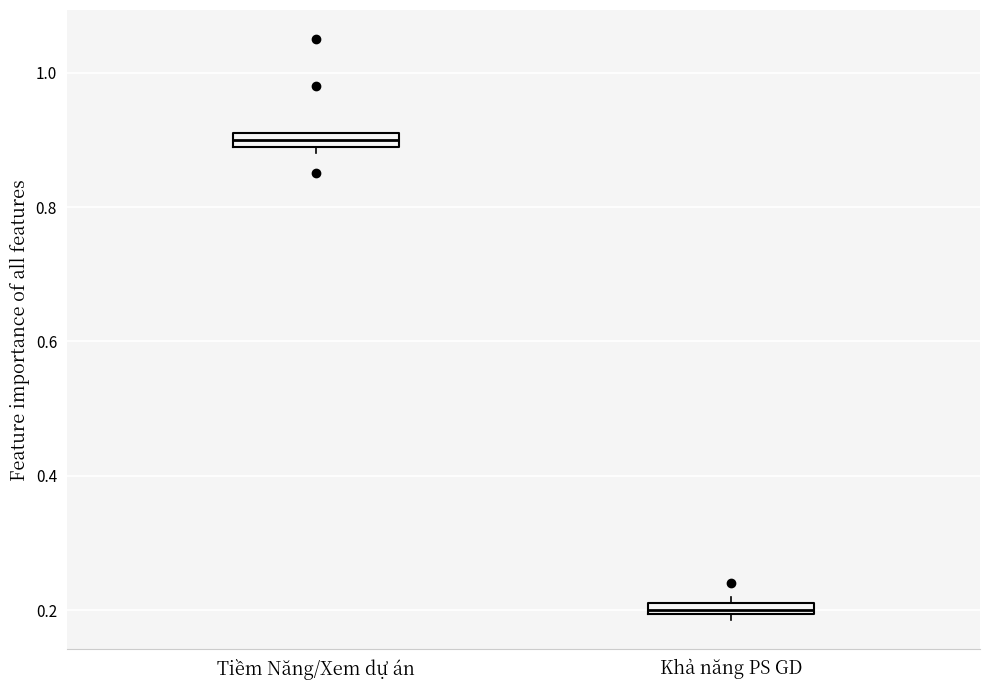

Which box's median line is the highest?

Tiềm Năng/Xem dự án